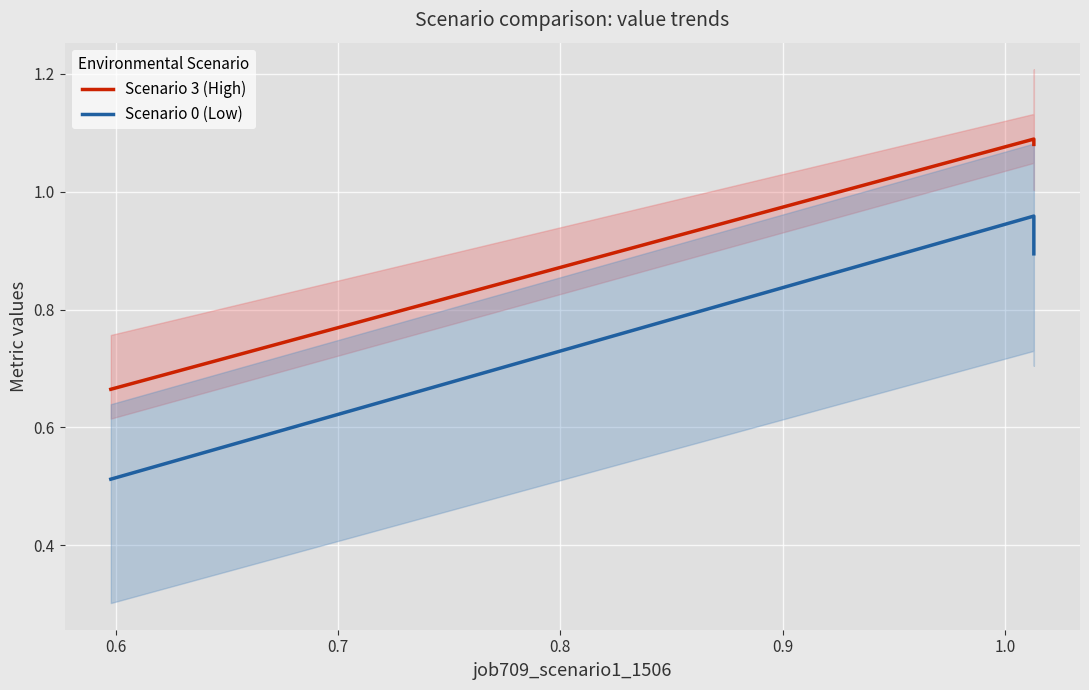

Reading right to left, list all the values displayed in this chart.

Scenario 3 (High): 1.1	1.1	0.7
Scenario 0 (Low): 0.9	1.0	0.5